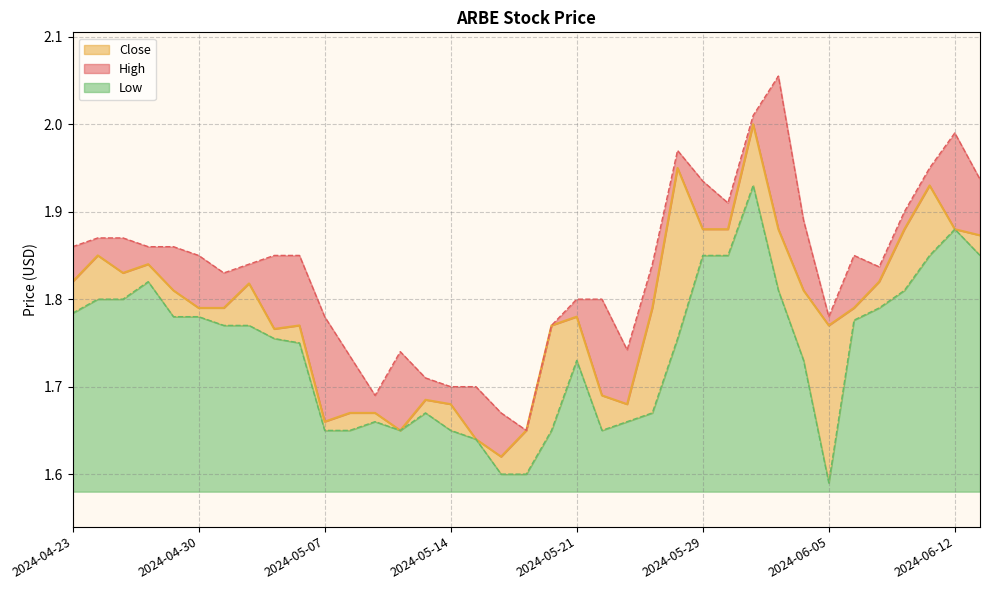

What is the sum of all Low values?

64.4